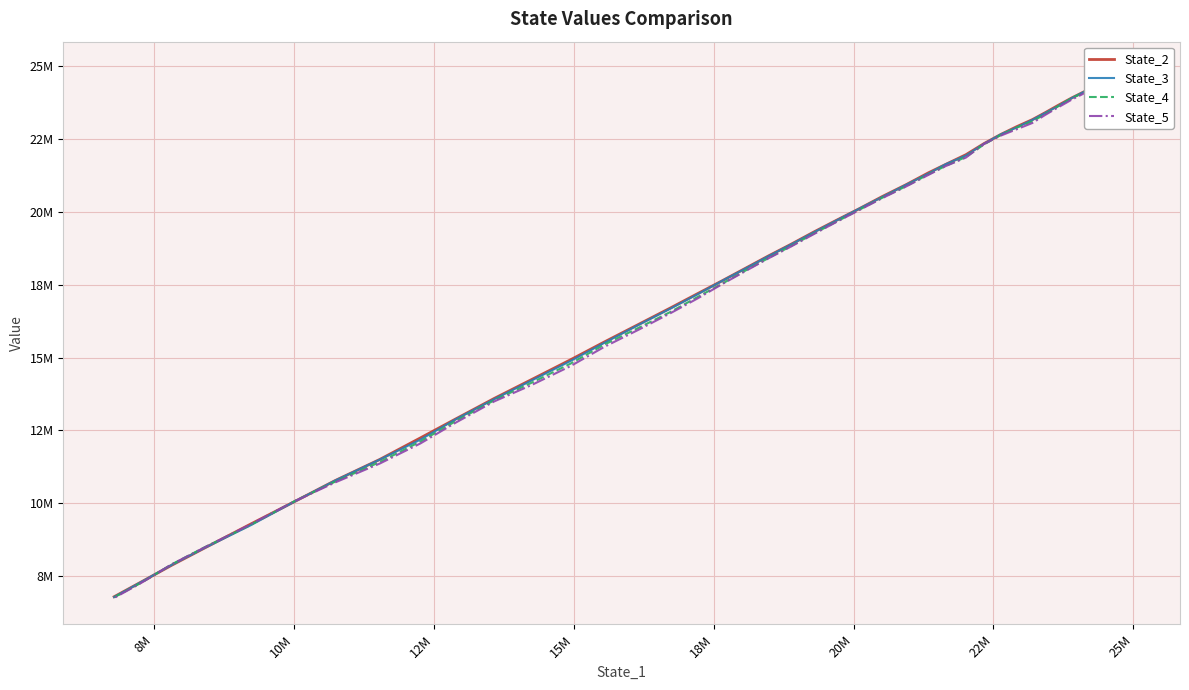

Does the chart have visible grid lines?

Yes